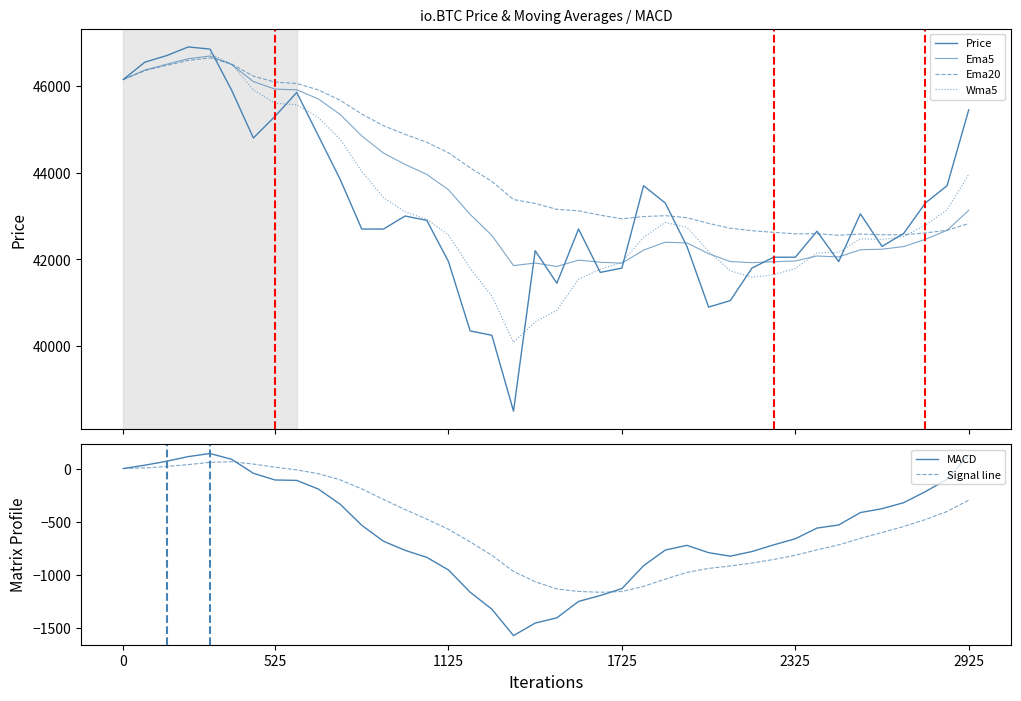

How many values in the Wma5 series are below 42740?

20